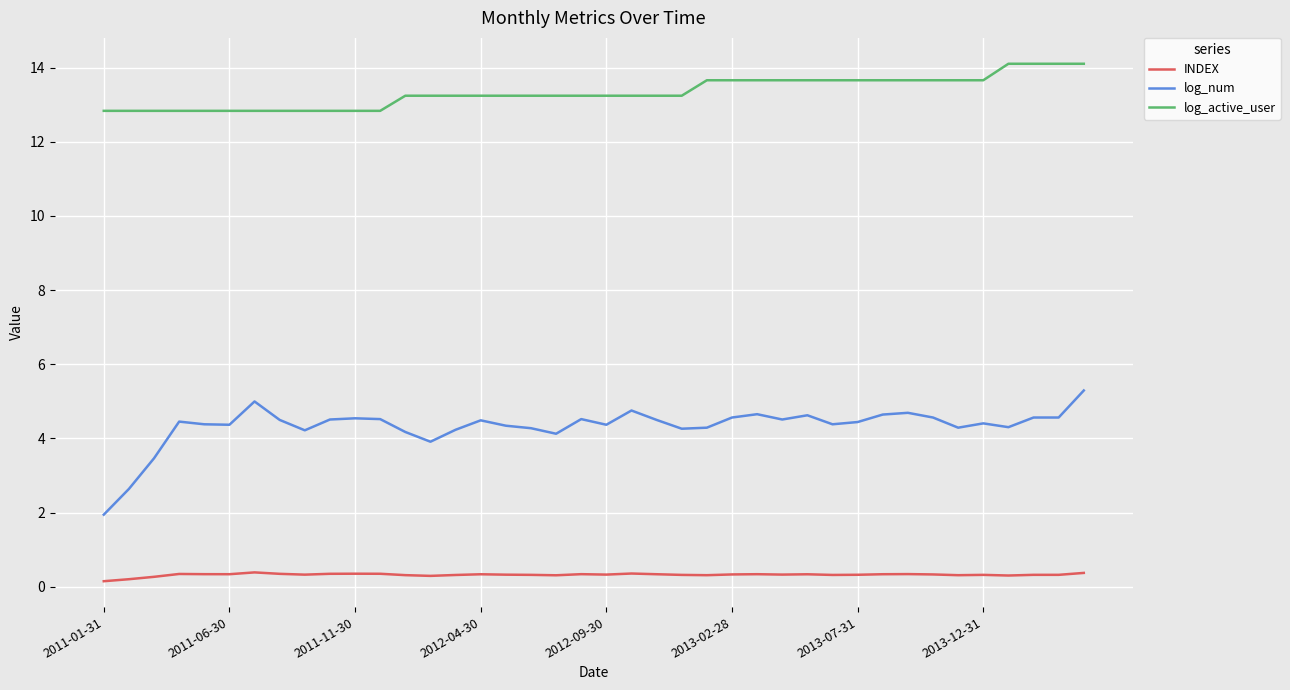

List the series in order of their overall mean, lowest first.

INDEX, log_num, log_active_user